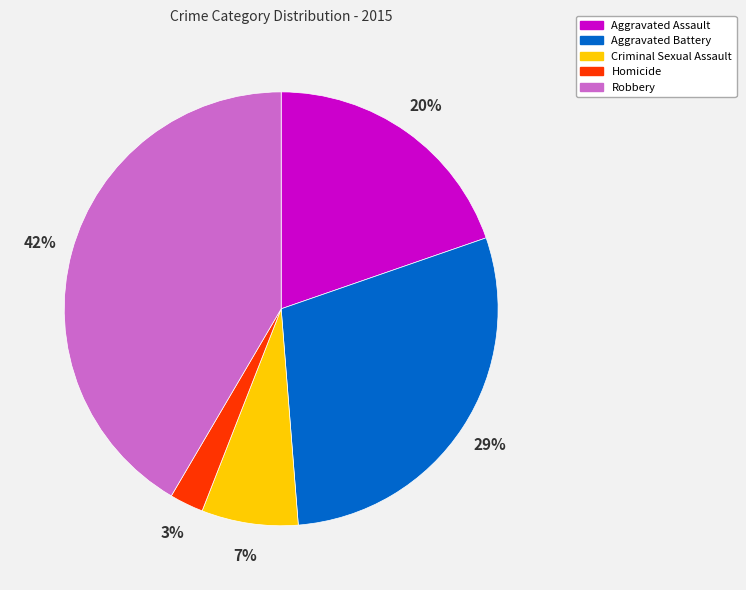

To the nearest percent, what is the combined percentage of Homicide and Criminal Sexual Assault?

10%